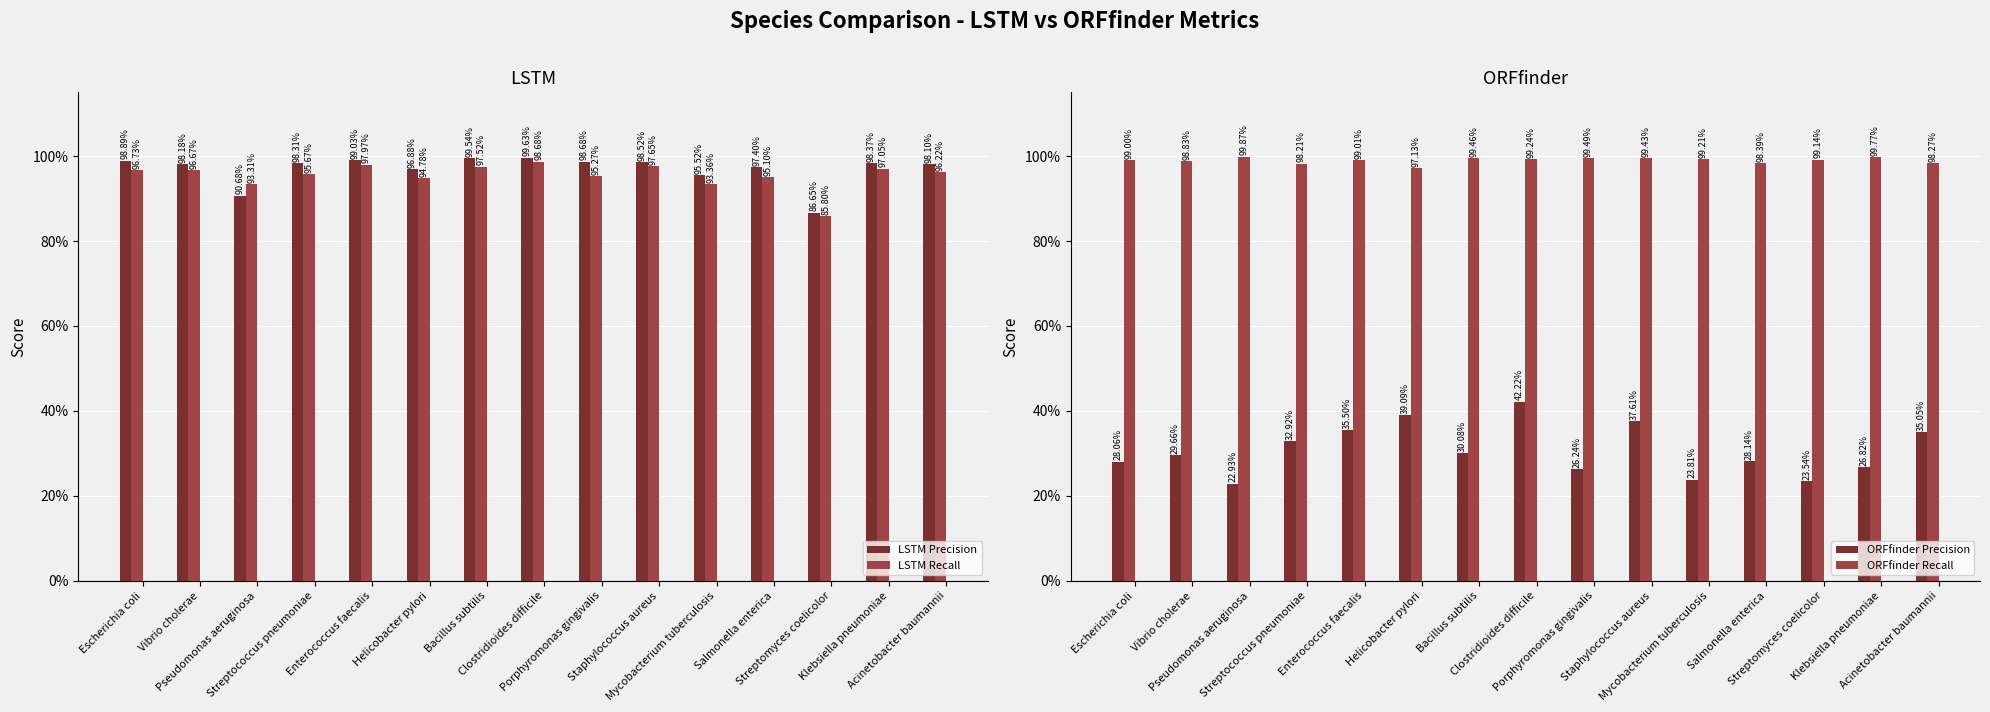

Is it true that ORFfinder Precision equals 0.3 at Streptococcus pneumoniae?

True